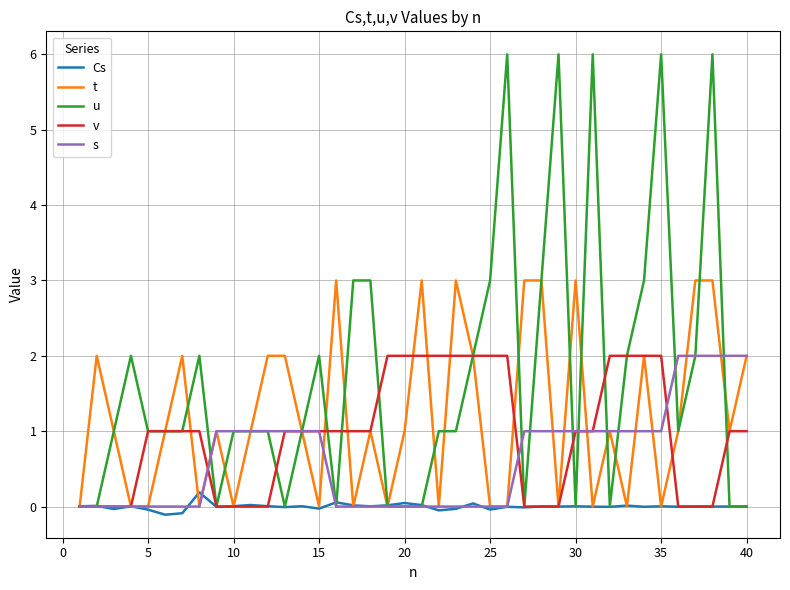

Which series has the largest total across all categories?

u